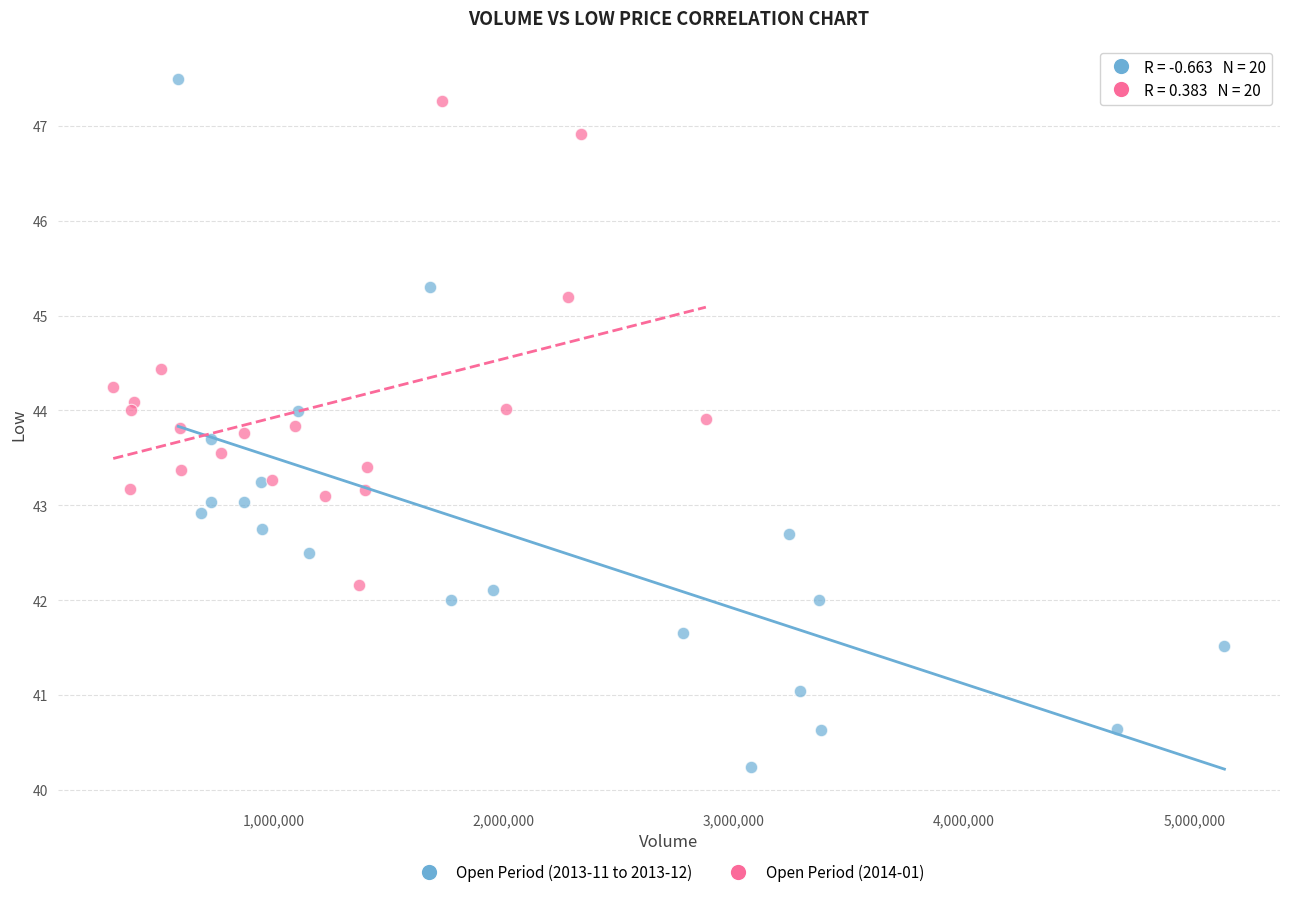

What are all the series names shown in the legend?

Open Period (2013-11 to 2013-12), Open Period (2014-01)